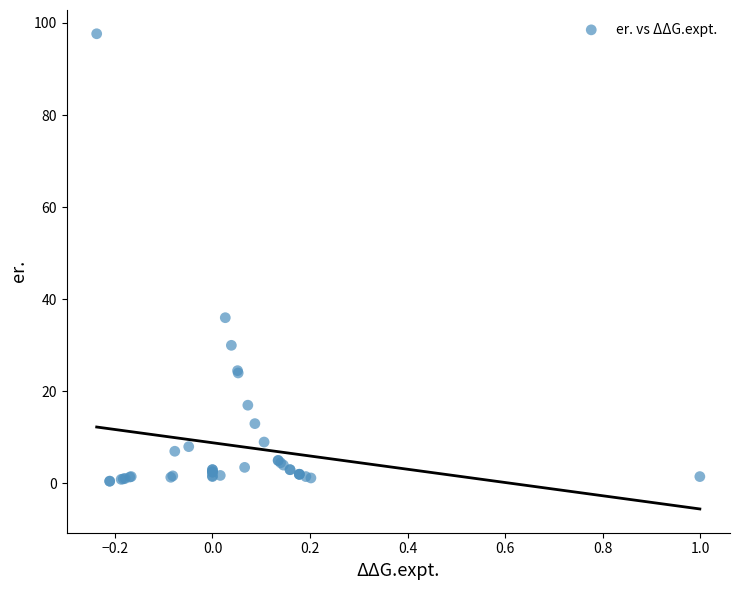

What Y value in the scatter plot is closest to 49?

36.0